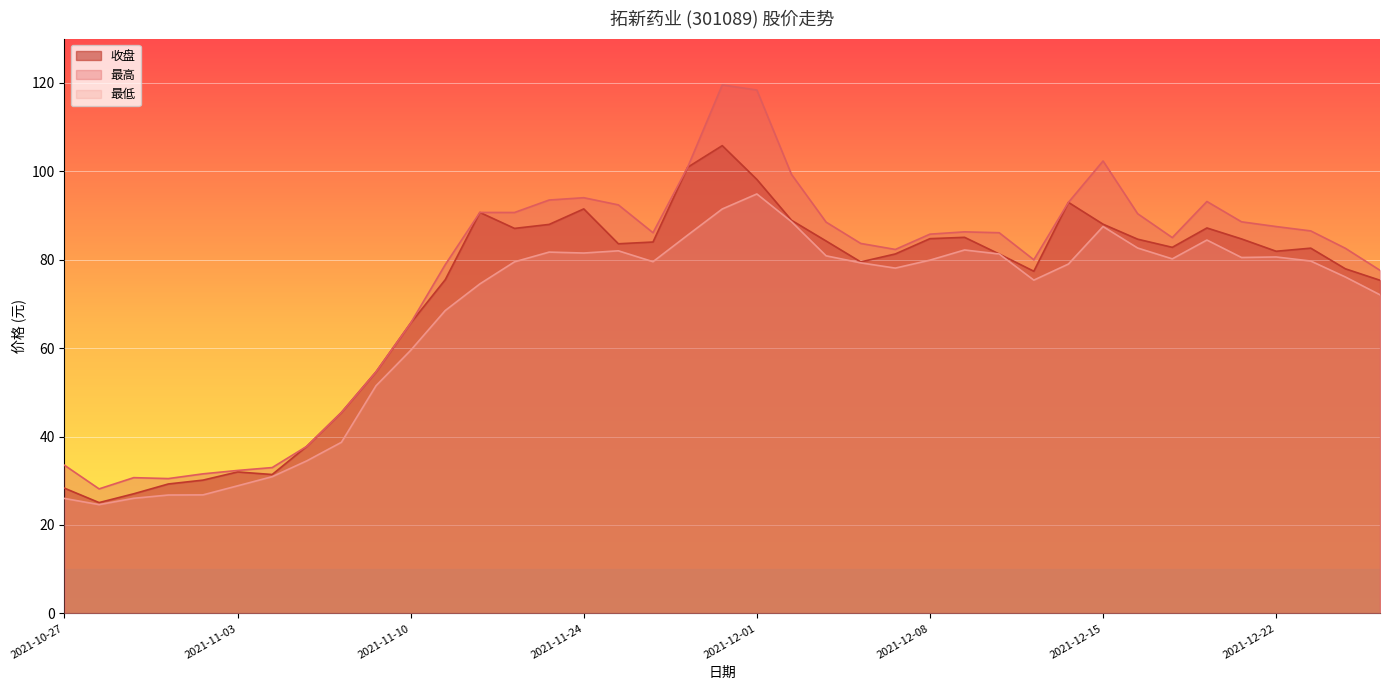

Does the chart display data point markers on the line(s)?

No